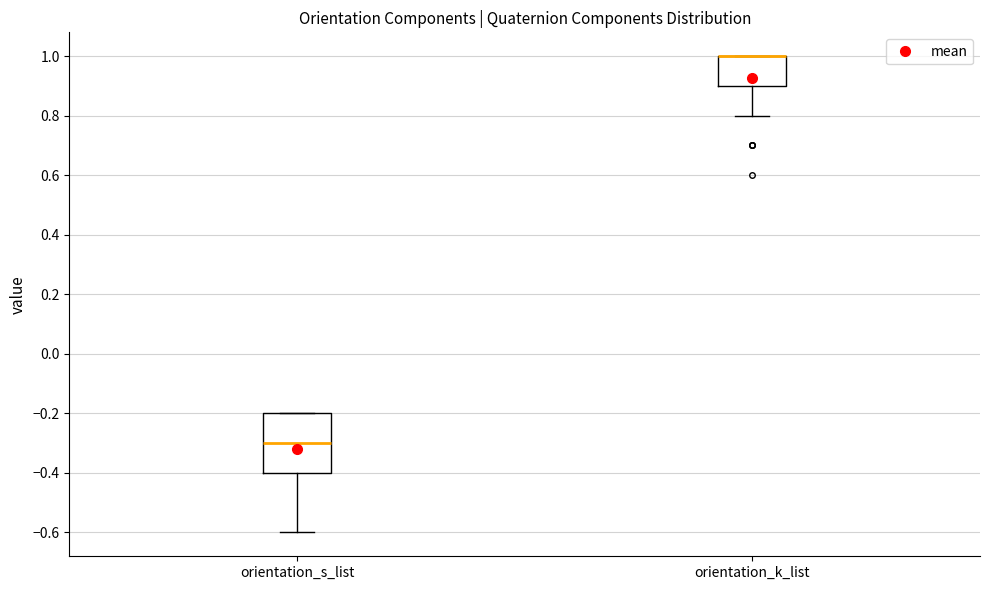

Reading left to right, transcribe this box plot: for each box, give where its median line is, the range the box spans, and where its two whiskers end, as read against the y-axis. The values are not printed on the chart, so give them approximately, as read against the axis.

orientation_s_list: median -0.3, box -0.4 to -0.2, whiskers -0.6 to -0.2
orientation_k_list: median 1.0 (drawn on the box's upper edge), box 0.9 to 1.0, whiskers 0.8 to 1.0